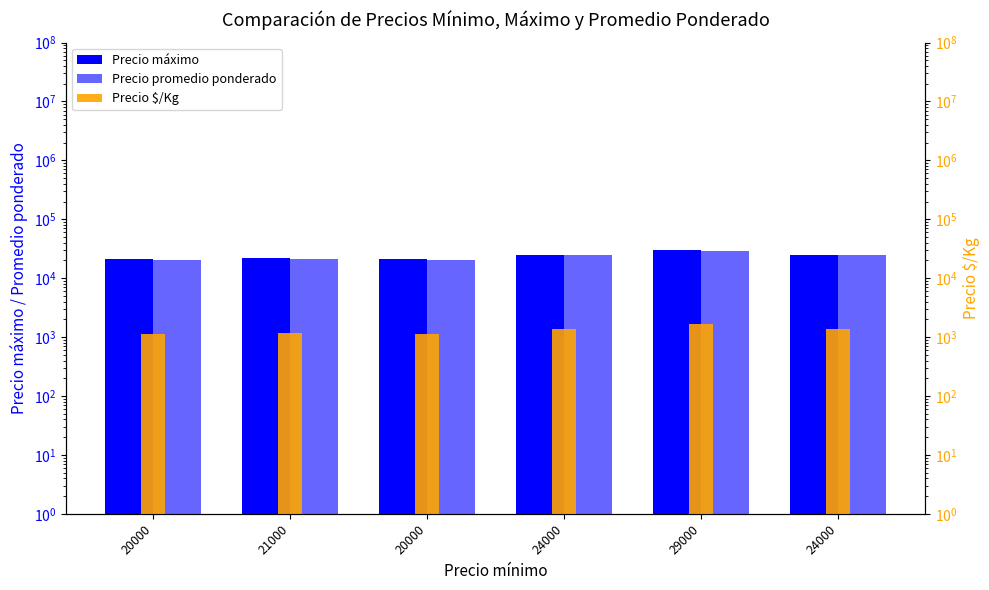

What is the approximate value of Precio $/Kg at 29000, to the nearest 10?

1640